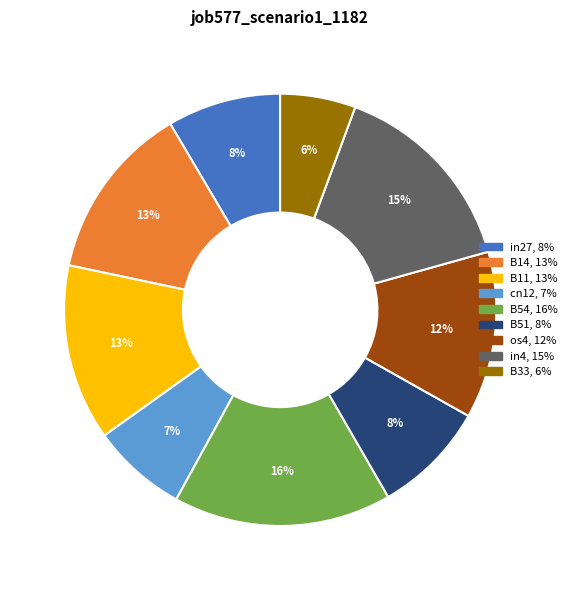

Between B51 and B14, which is larger?

B14